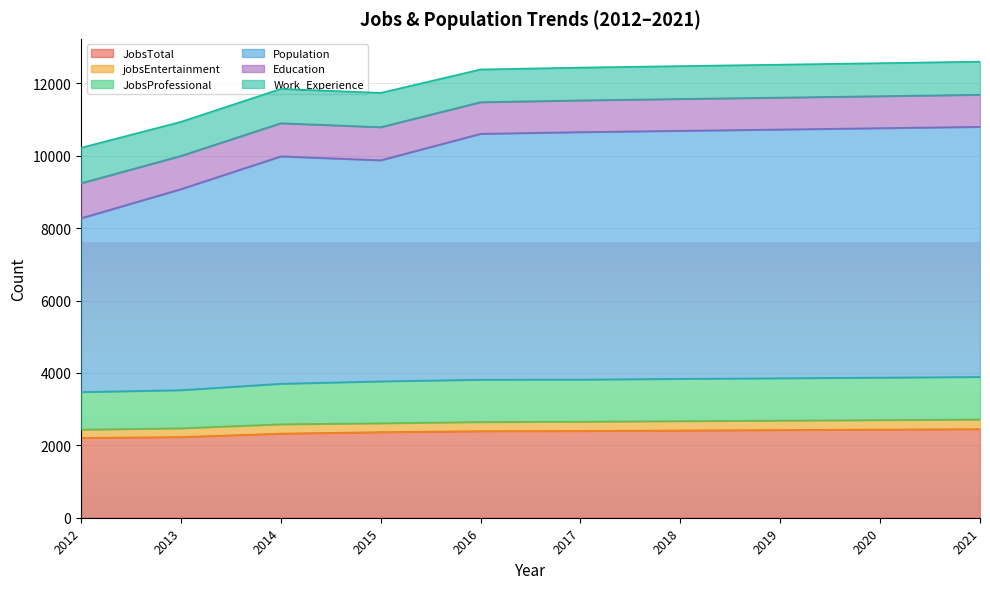

True or false: JobsProfessional has more than 1 interior local peaks.

False